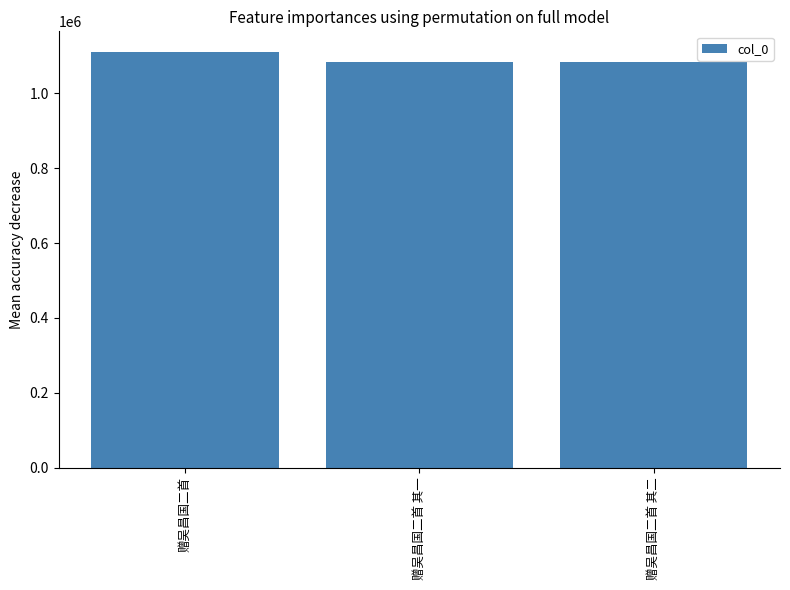

What is the average value?

1092366